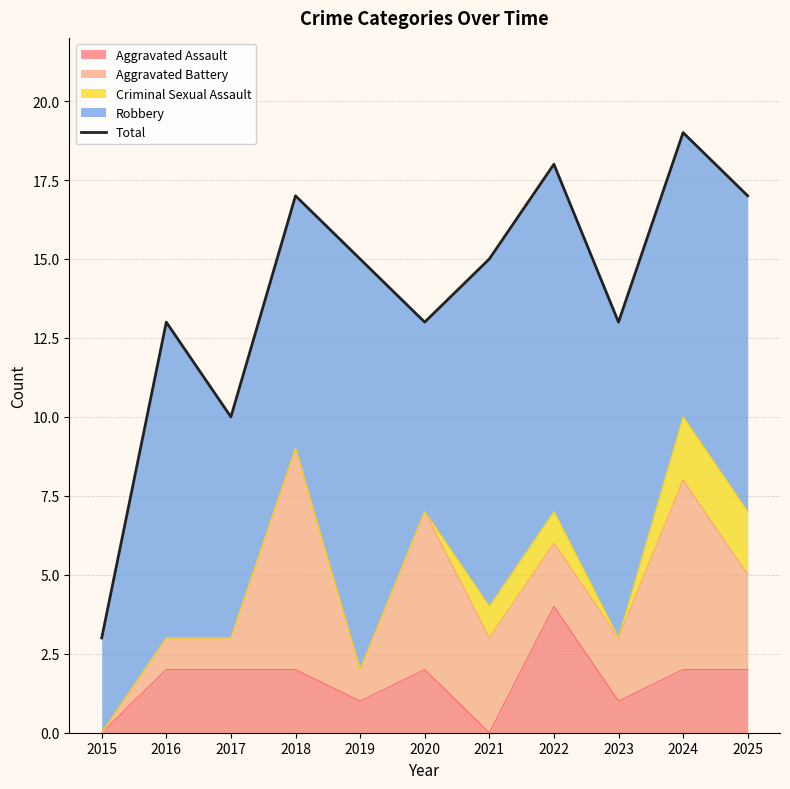

Reading right to left, what are all the values shown in this chart?

17	19	13	18	15	13	15	17	10	13	3